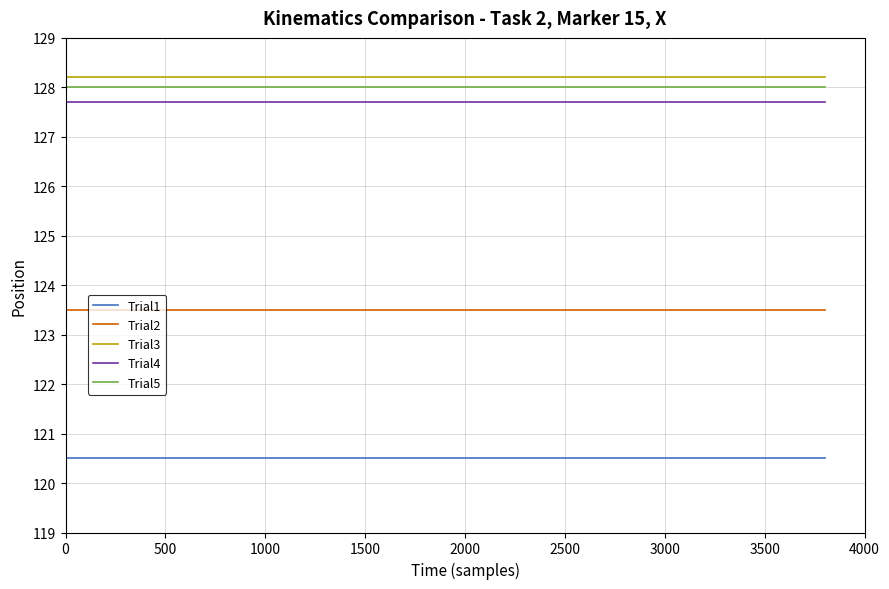

Rank the series by their maximum value, from lowest to highest.

Trial1, Trial2, Trial4, Trial5, Trial3